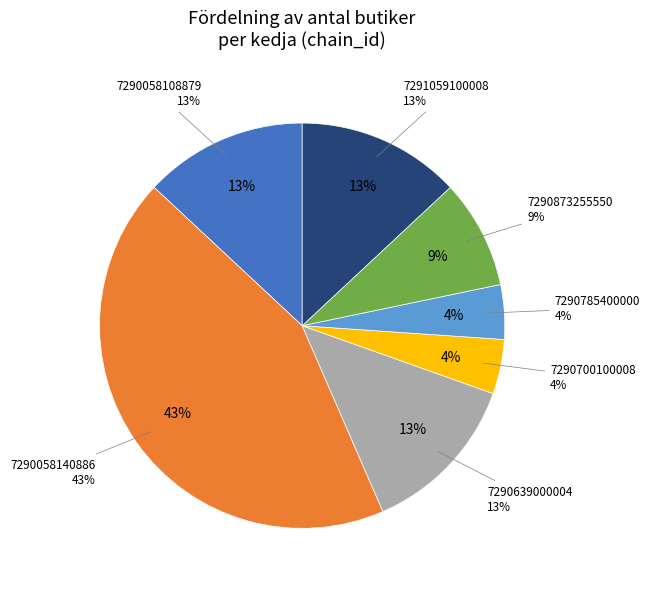

Rank the categories by value from highest to lowest.

7290058140886, 7290058108879, 7290639000004, 7291059100008, 7290873255550, 7290700100008, 7290785400000